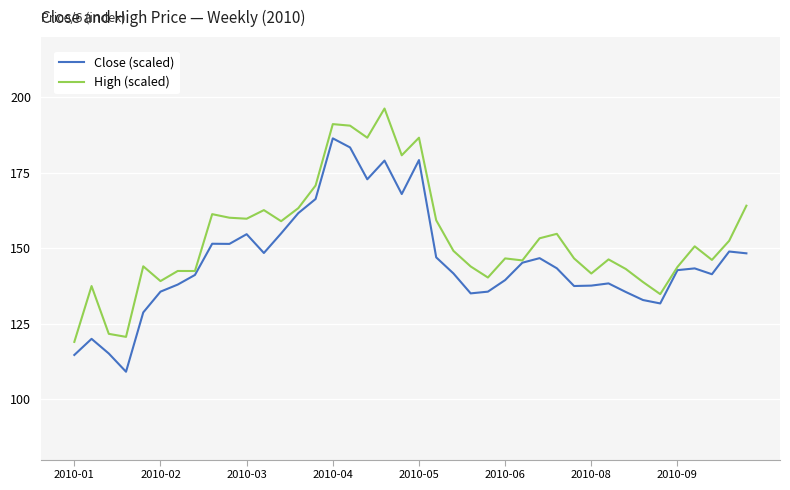

List the series in order of their overall mean, lowest first.

Close (scaled), High (scaled)